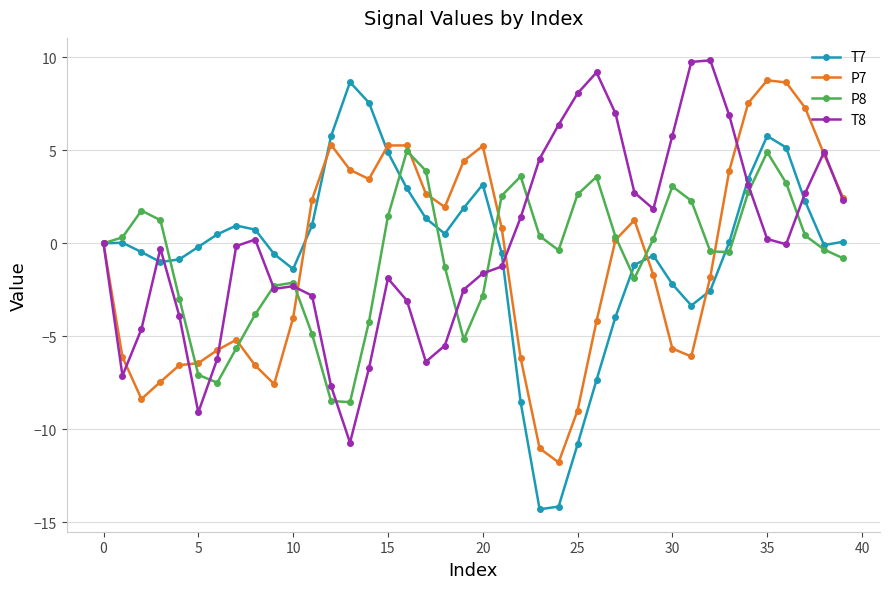

List the series in order of their overall mean, highest first.

T8, T7, P8, P7